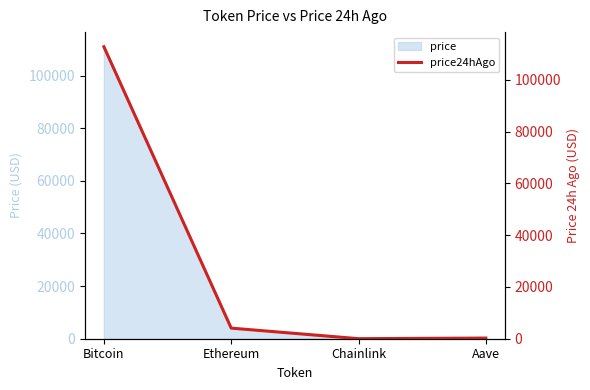

True or false: the data has more than 2 interior local peaks.

False